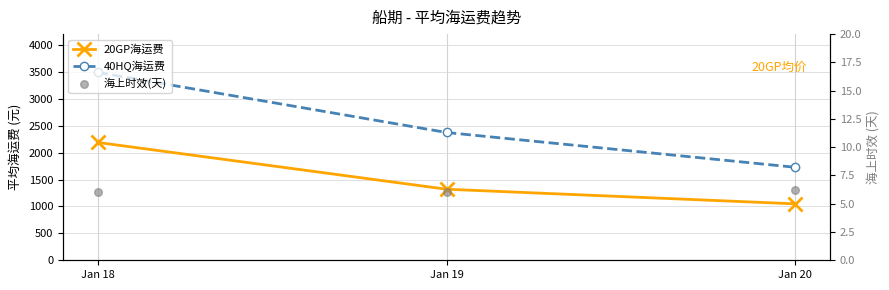

What are all the series names shown in the legend?

20GP海运费, 40HQ海运费, 海上时效(天)